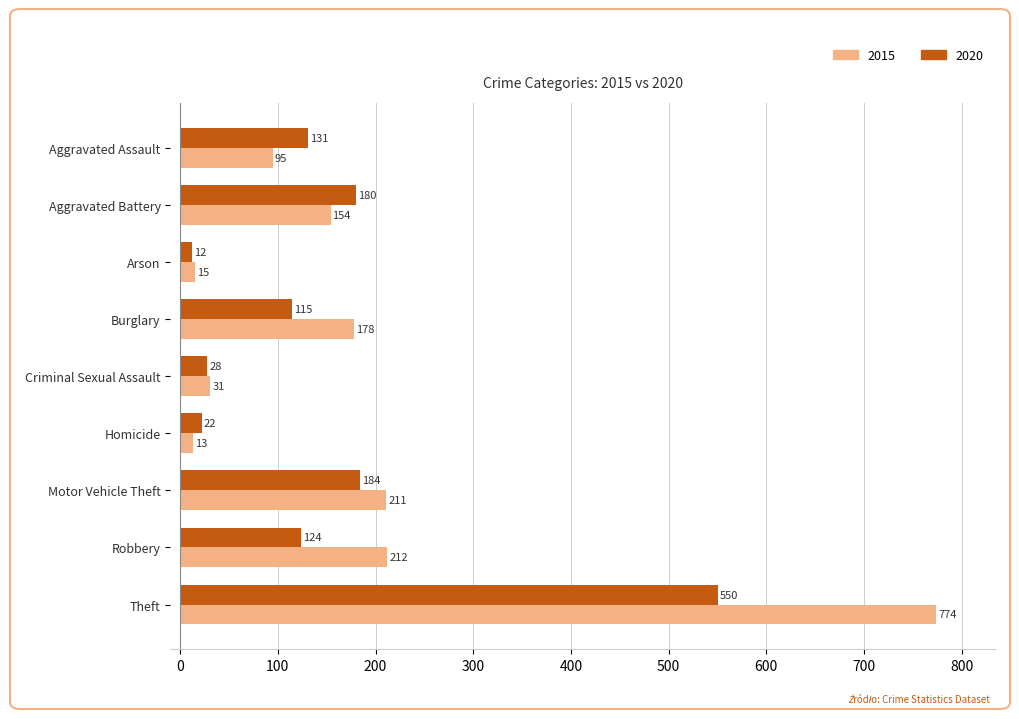

At which label does 2015 reach its peak?

Theft